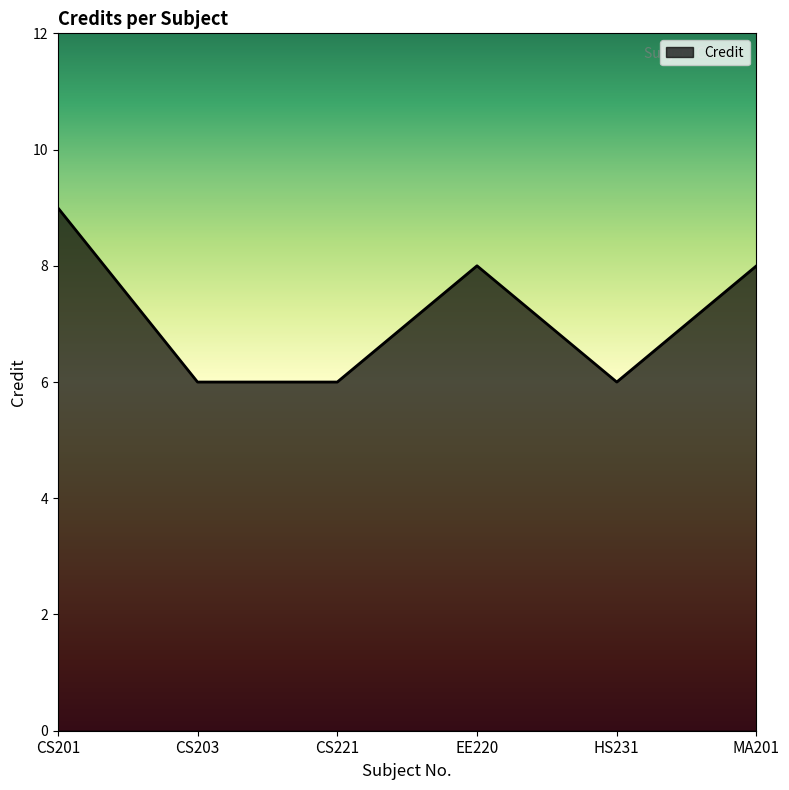

Where is the first local maximum?

EE220